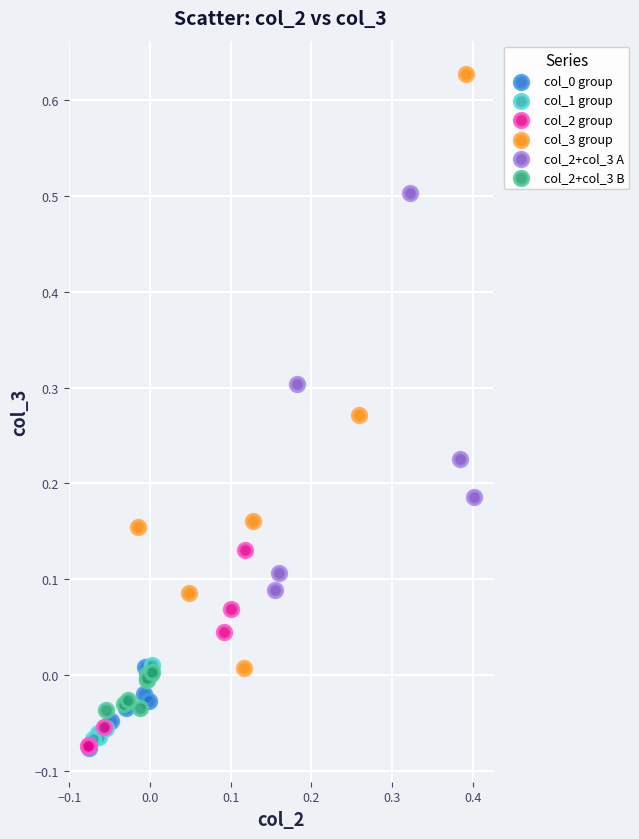

Which series has the widest spread of Y values?

col_3 group